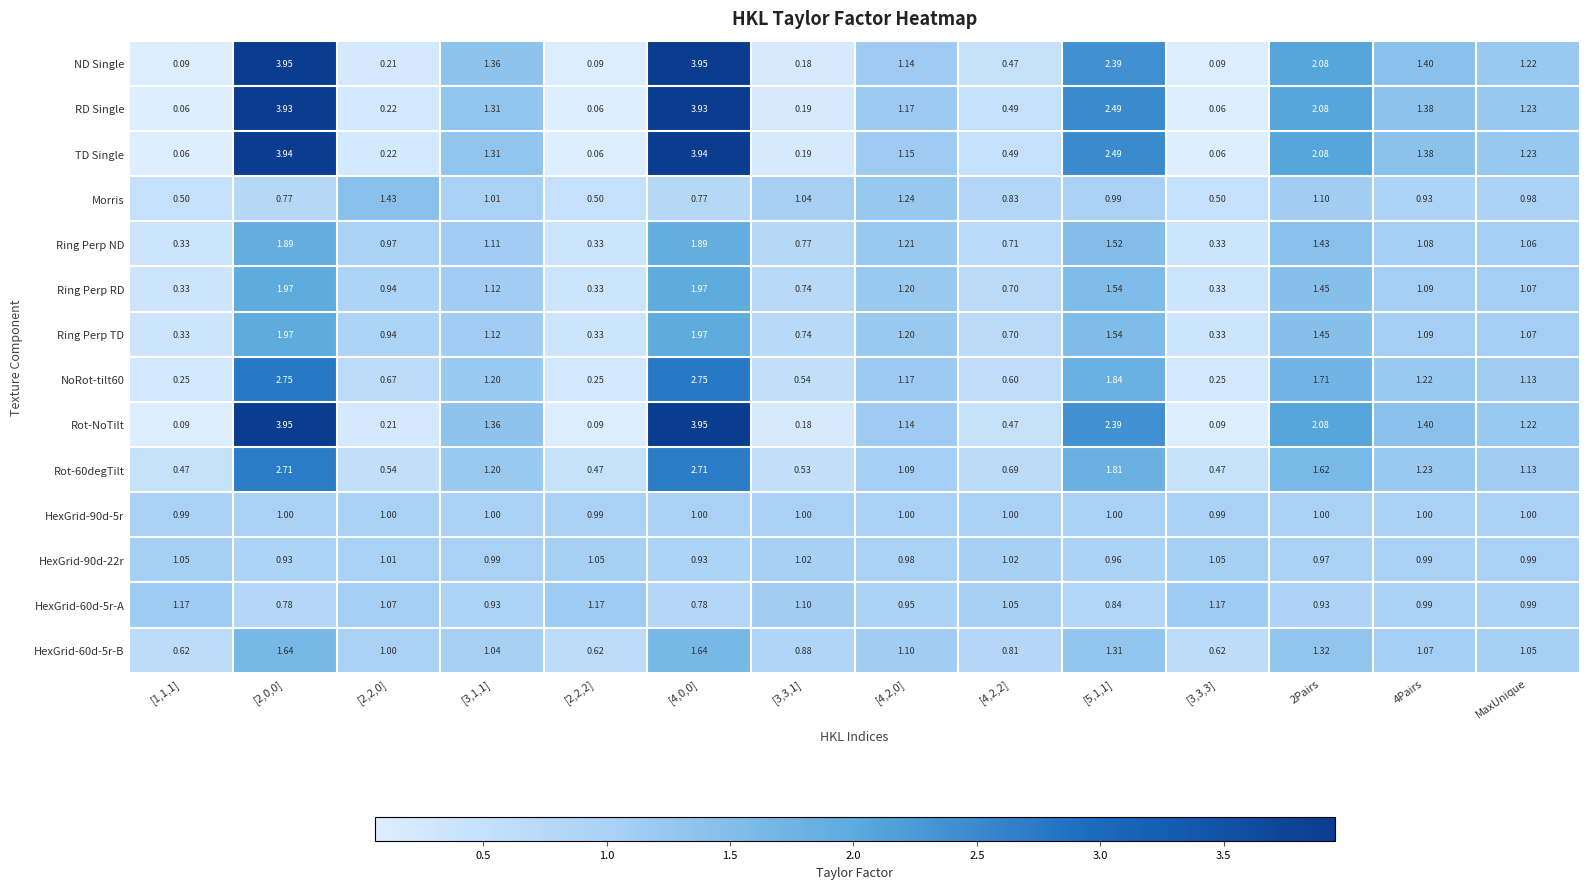

How many values in the Ring Perp RD series are below 1?

6